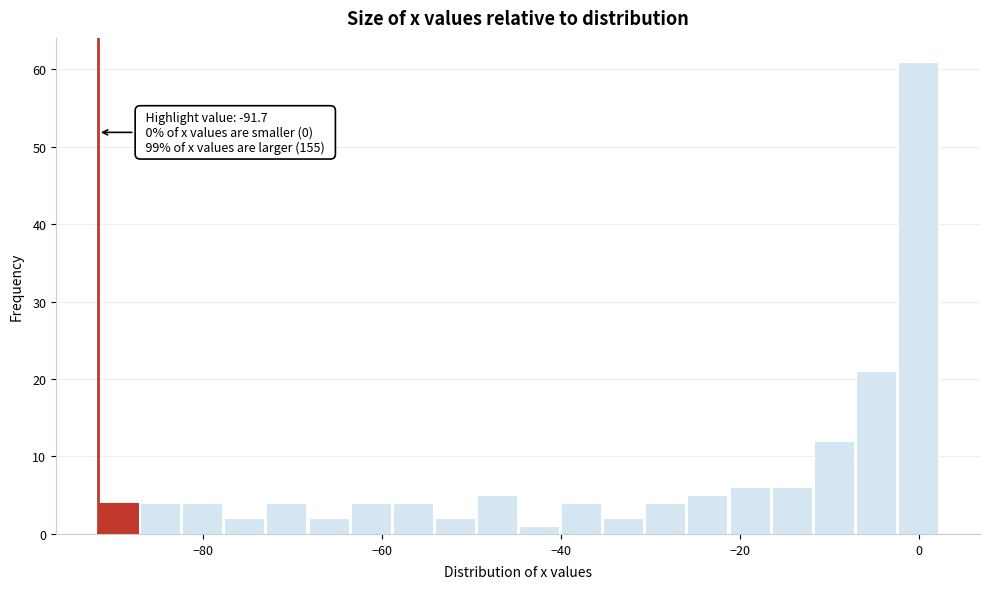

Around what value on the x-axis is the tallest bar? Give the approximate position of its centre, as read against the axis.

0